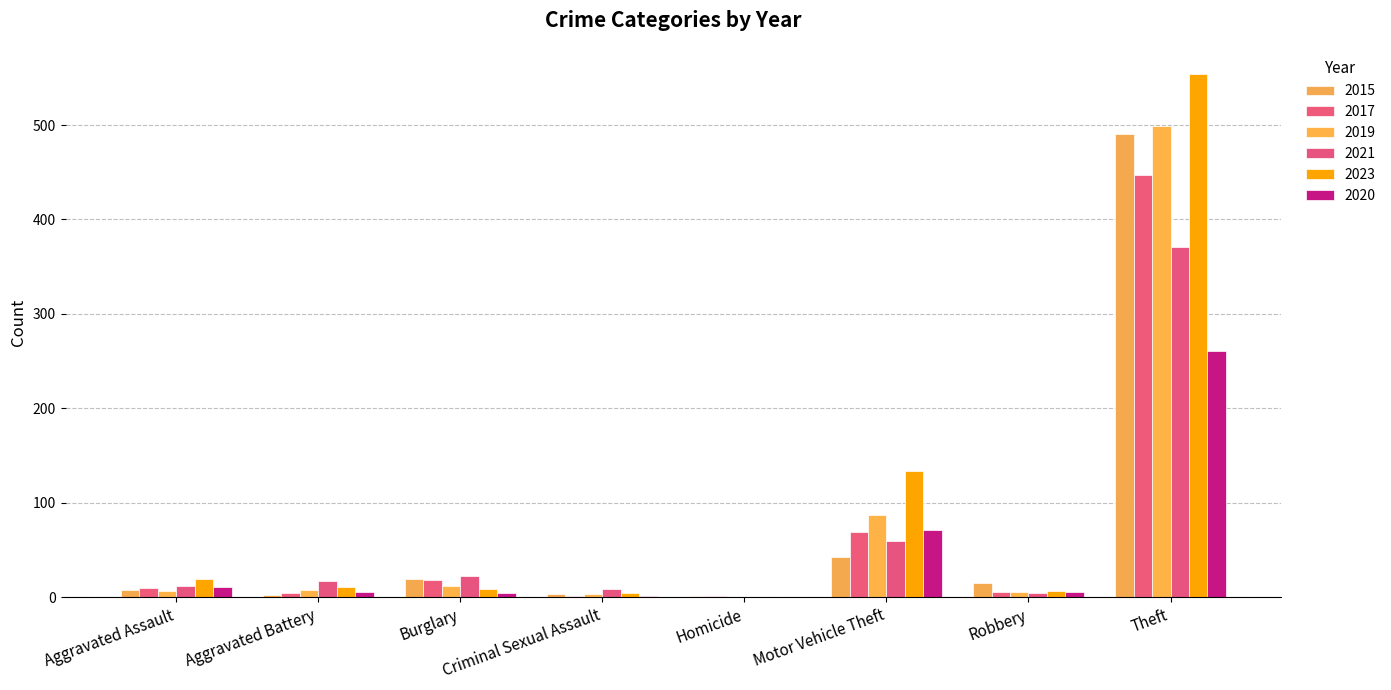

Reading left to right, what are all the values shown in this chart?

2015: 8	3	19	4	1	43	15	491
2017: 10	5	18	2	1	69	6	447
2019: 7	8	12	4	0	87	6	499
2021: 12	17	23	9	0	60	5	371
2023: 19	11	9	5	0	134	7	554
2020: 11	6	5	1	0	71	6	261